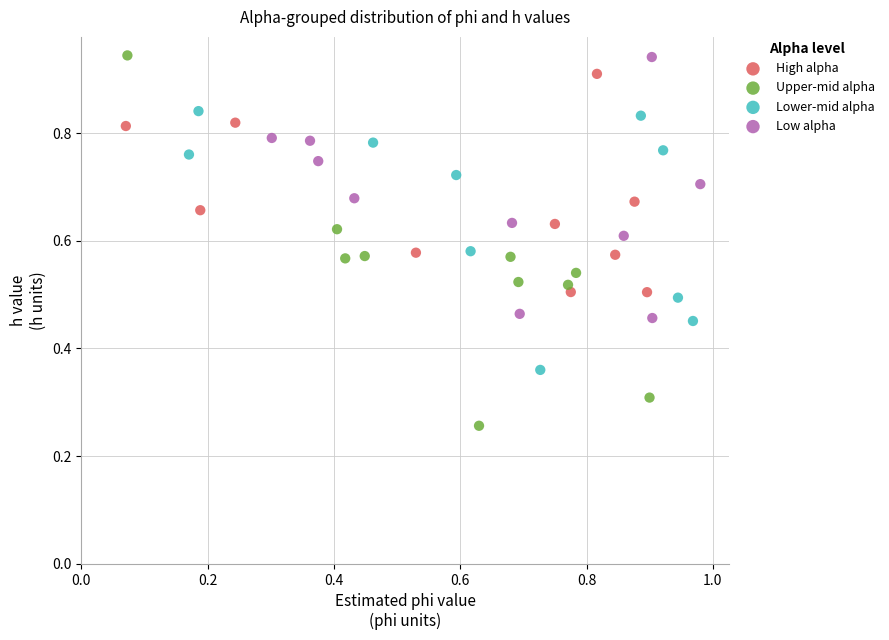

Which series contains the lowest Y value?

Upper-mid alpha